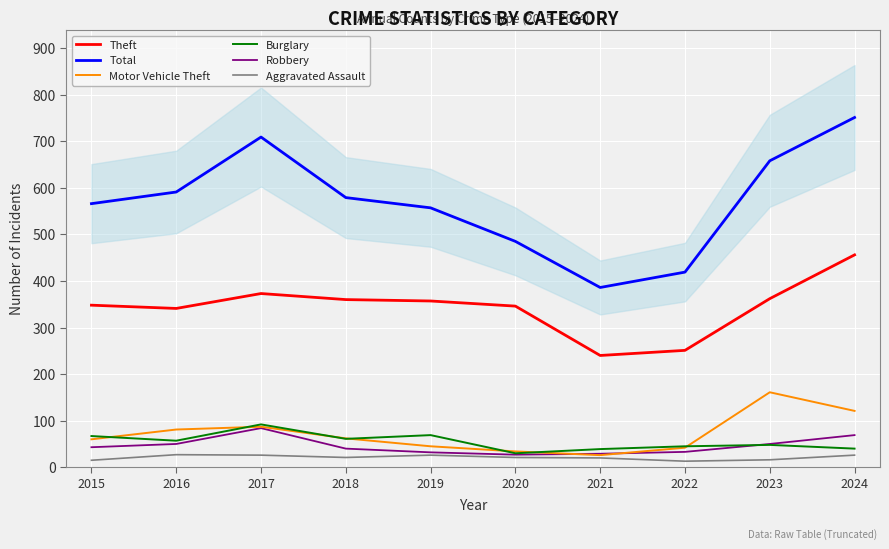

True or false: Theft and Total cross at least once.

False